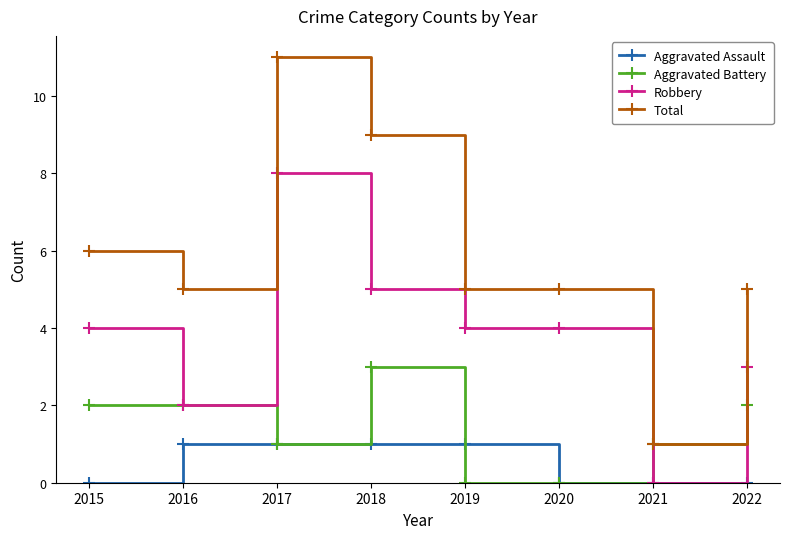

Rank the series by their average value, from lowest to highest.

Aggravated Assault, Aggravated Battery, Robbery, Total